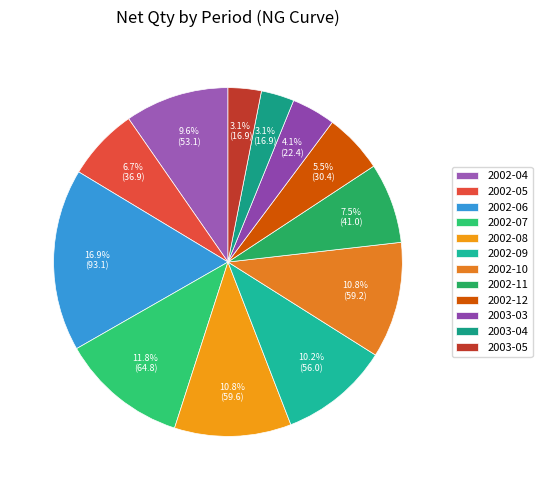

To the nearest percent, what is the difference between the largest and smallest slice percentages?

14%